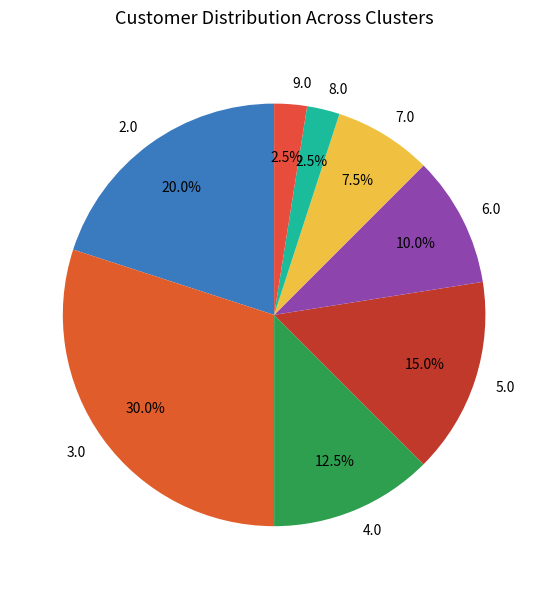

What percentage is NOT represented by 5.0?

85.0%